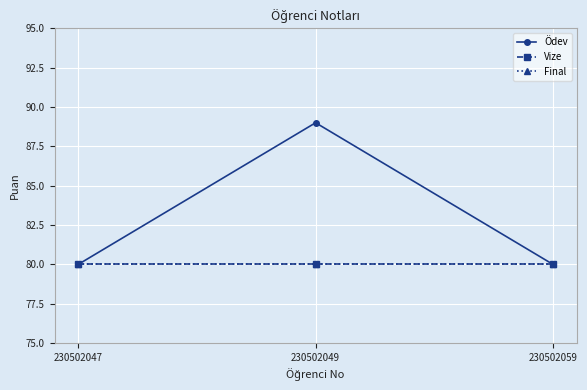

At how many categories does at least one series exceed 82?

1